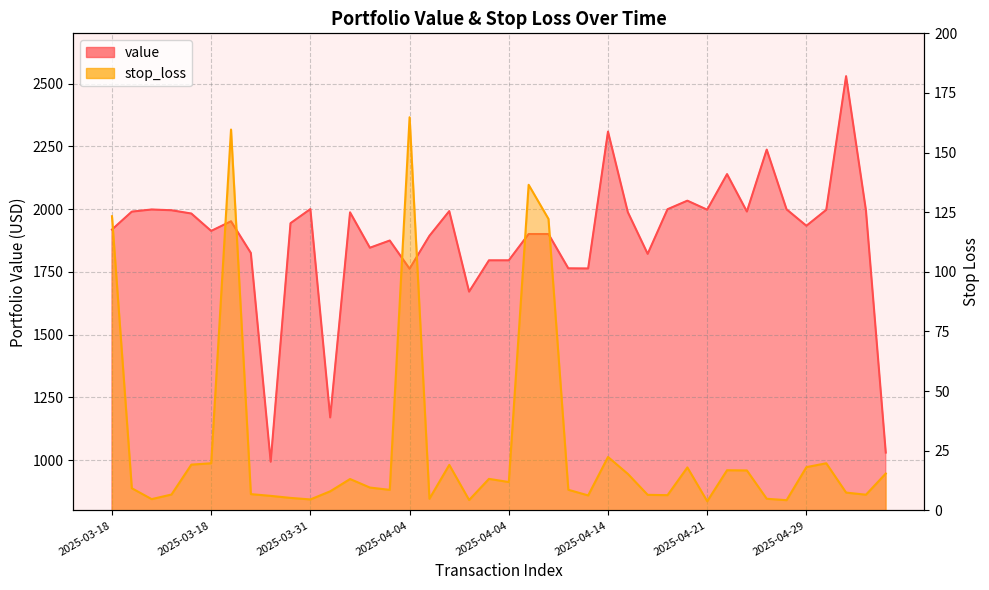

Is it true that stop_loss equals 232.6 at 2025-04-04?

False